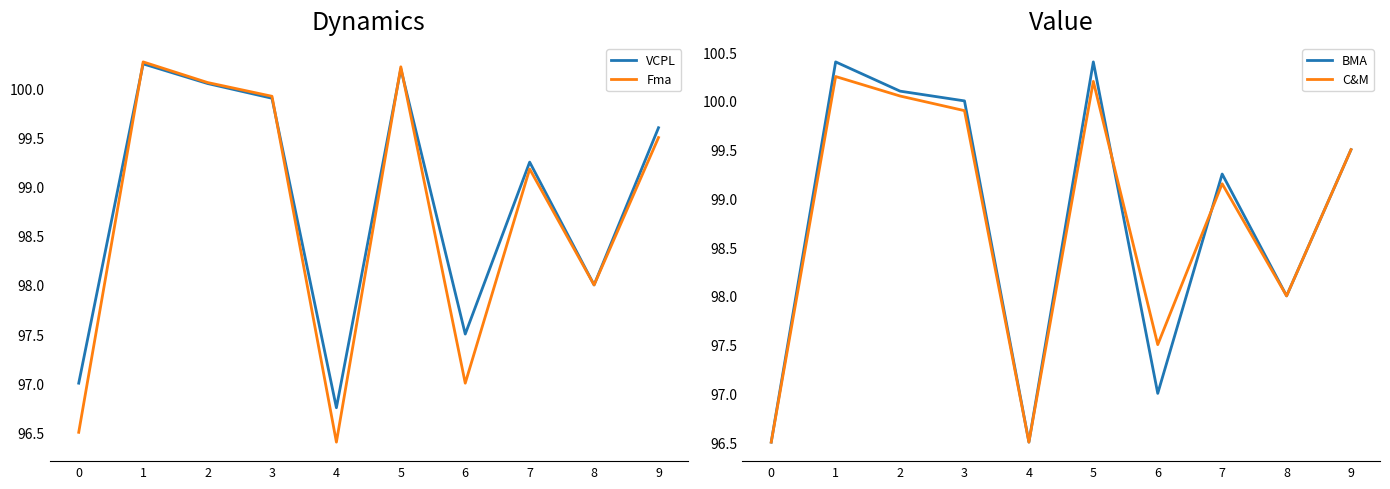

Which category has the highest value in the Fma series?

1